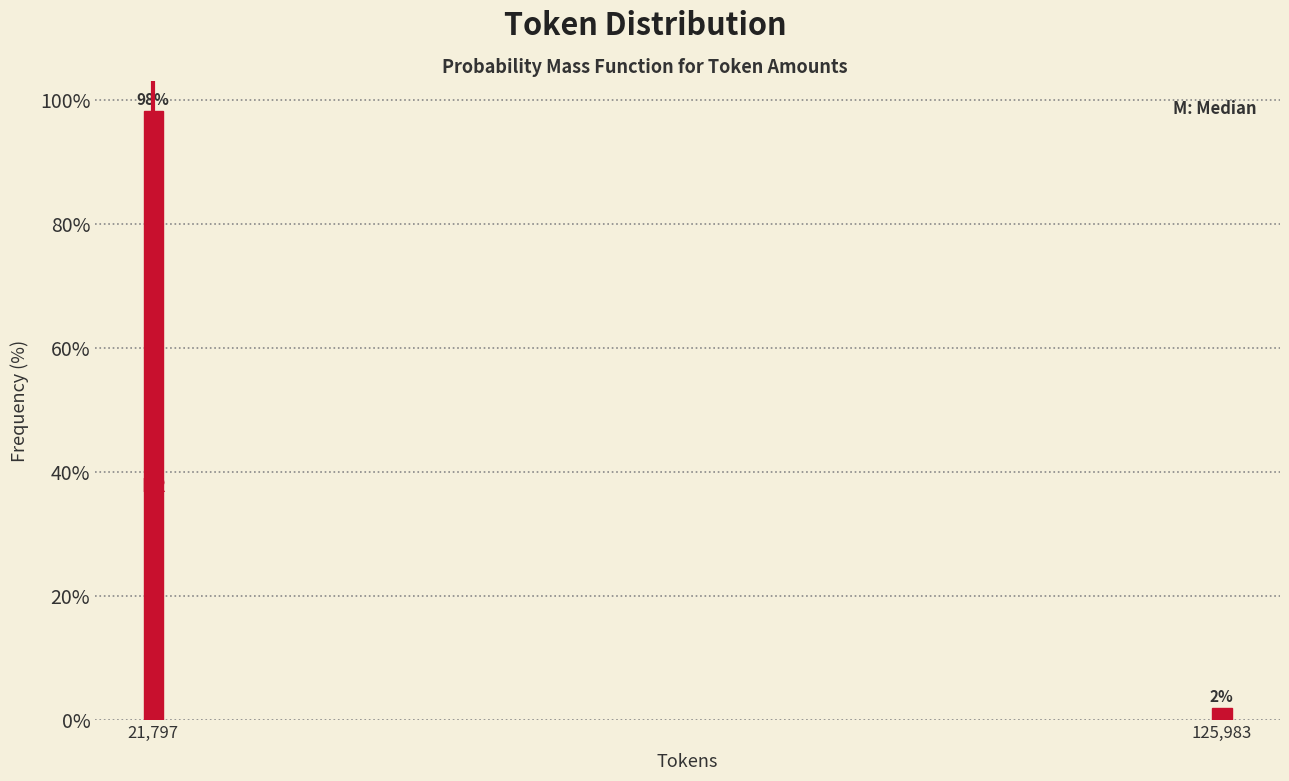

List the labels in order of value, largest first.

21,797, 125,983